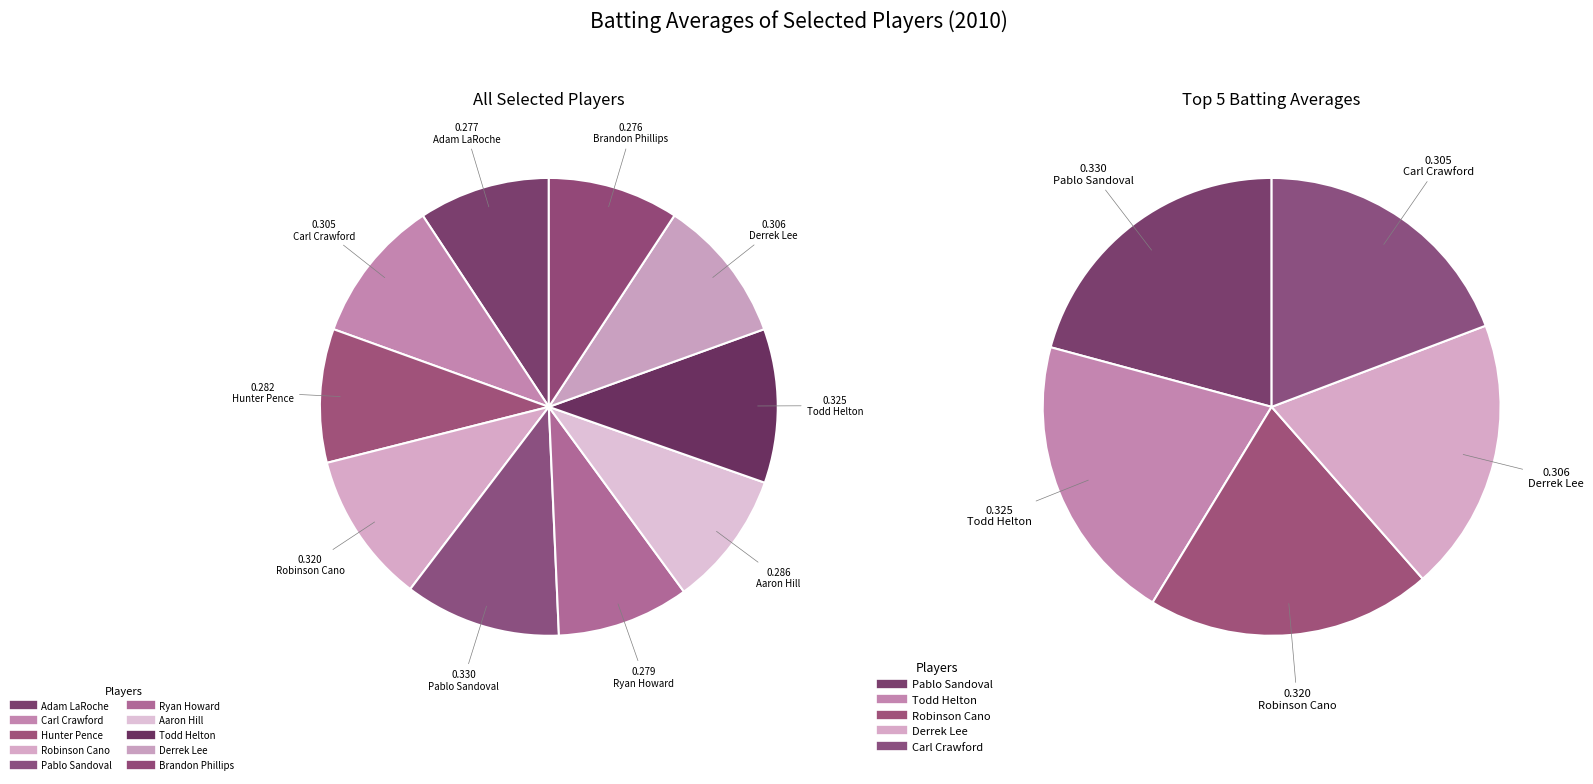

To the nearest percent, what portion does Pablo Sandoval represent?

11%